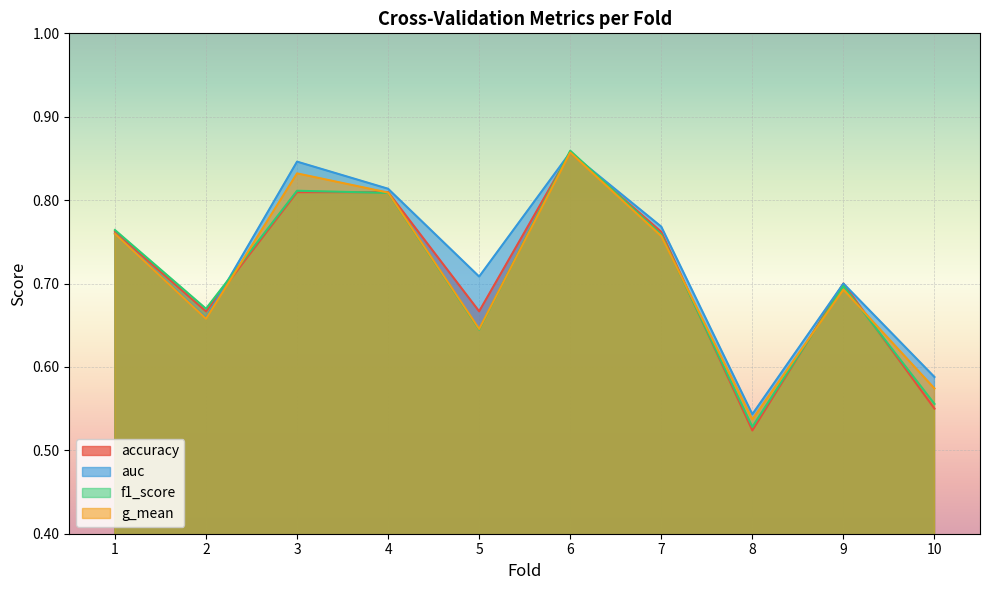

How many interior local peaks does the f1_score series have?

3